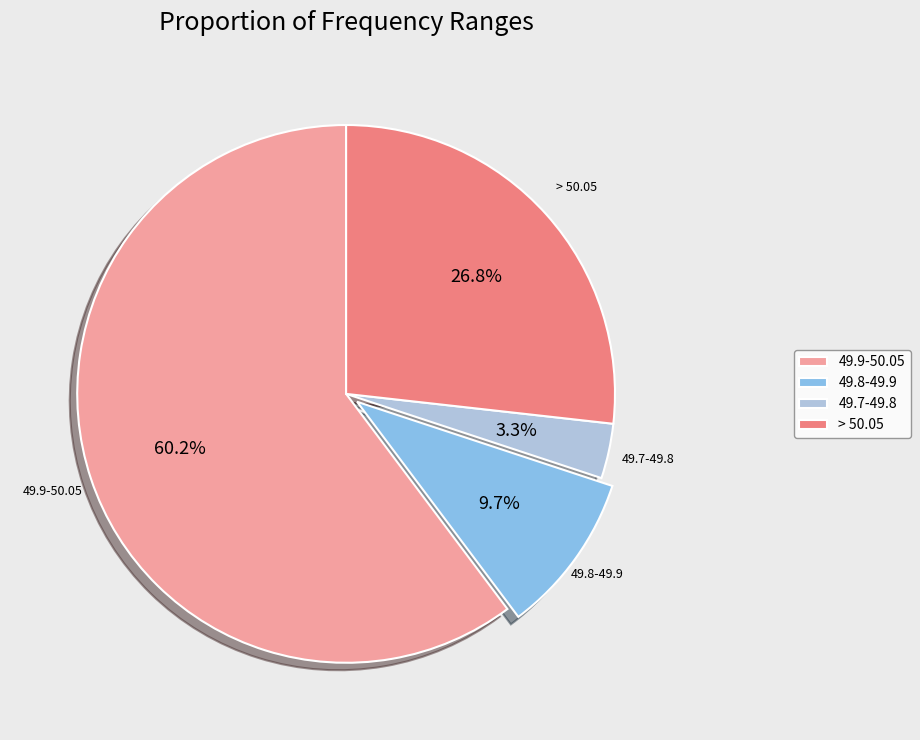

What is the smallest slice in the pie chart?

49.7-49.8